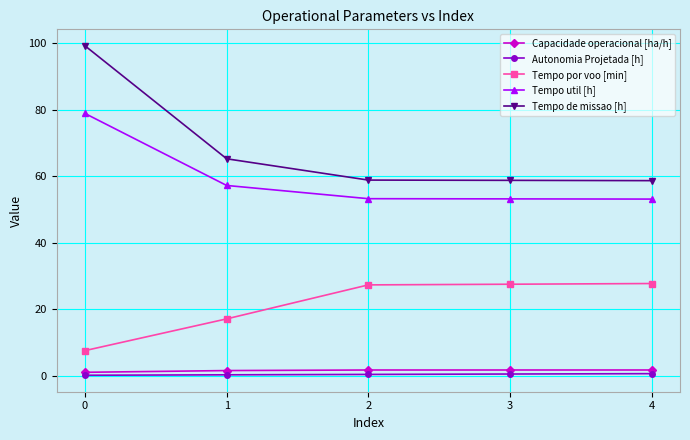

Between 1 and 4, which series saw the biggest shift?

Tempo por voo [min]